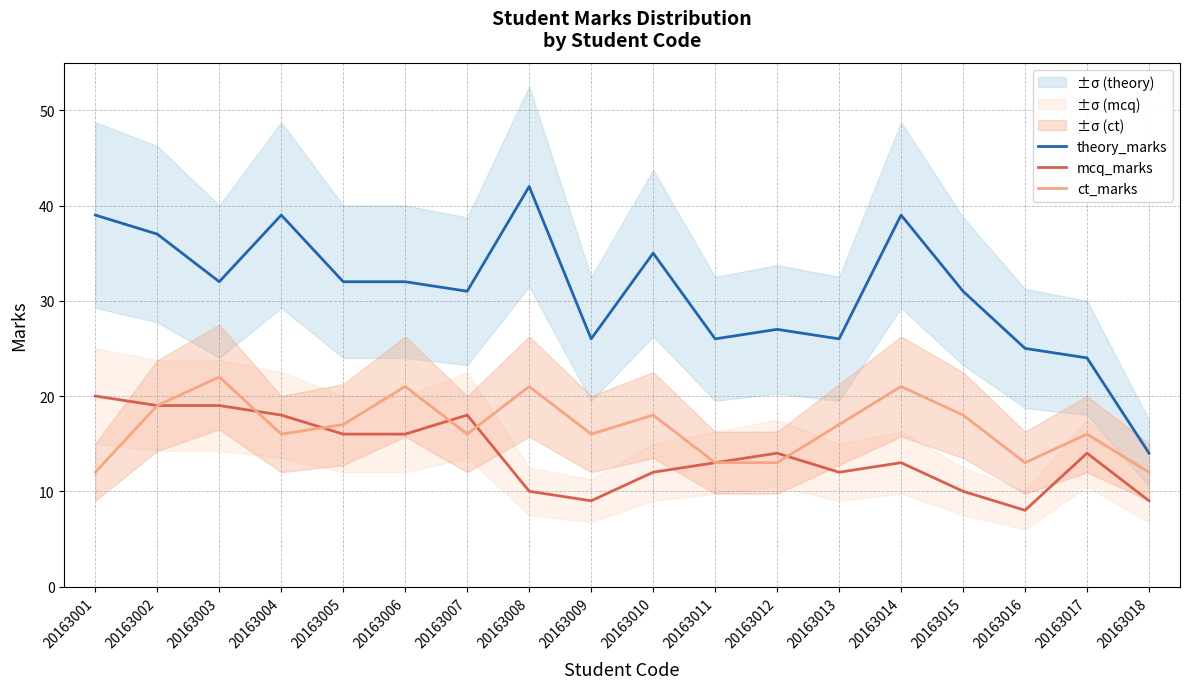

The value of ct_marks at 20163011 is 13. True or false?

True